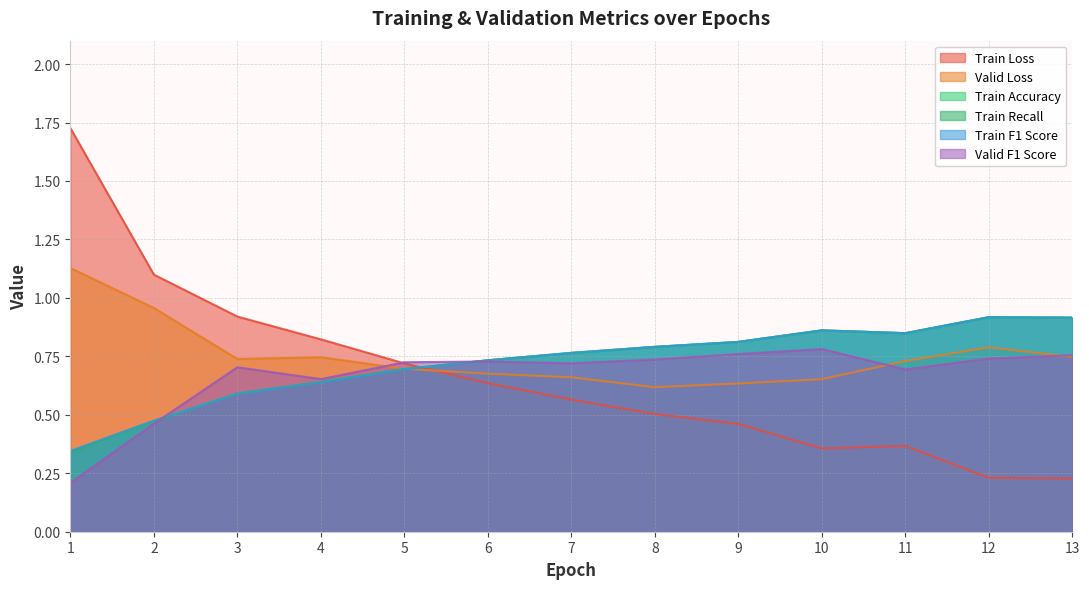

At which category does Valid Loss reach its first local peak?

4